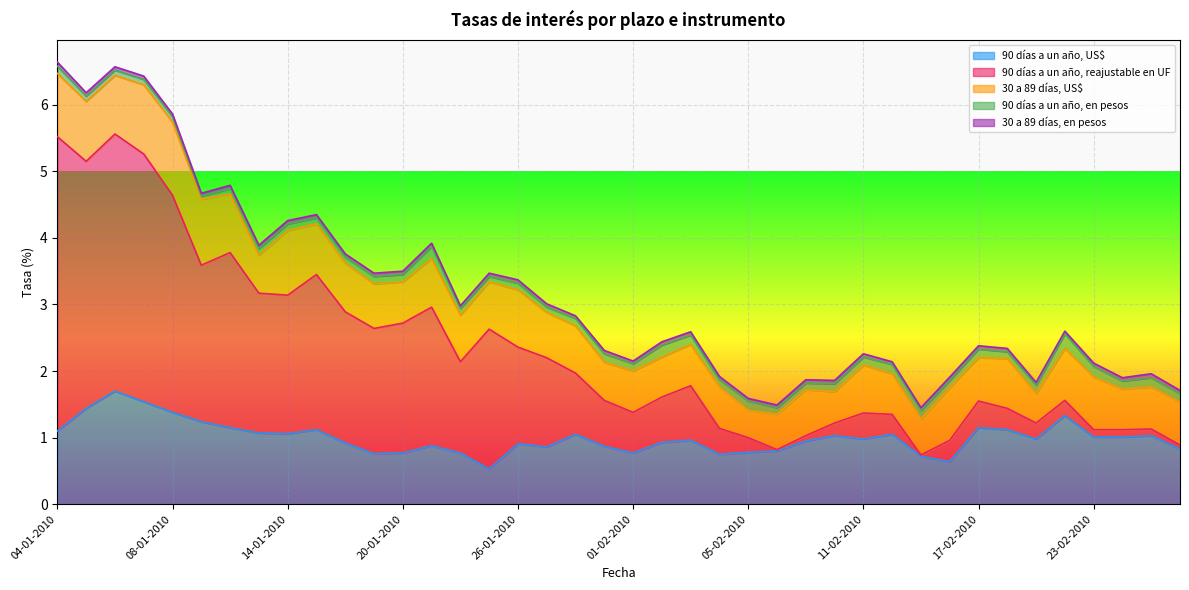

At which label does 90 días a un año, reajustable en UF reach its peak?

04-01-2010